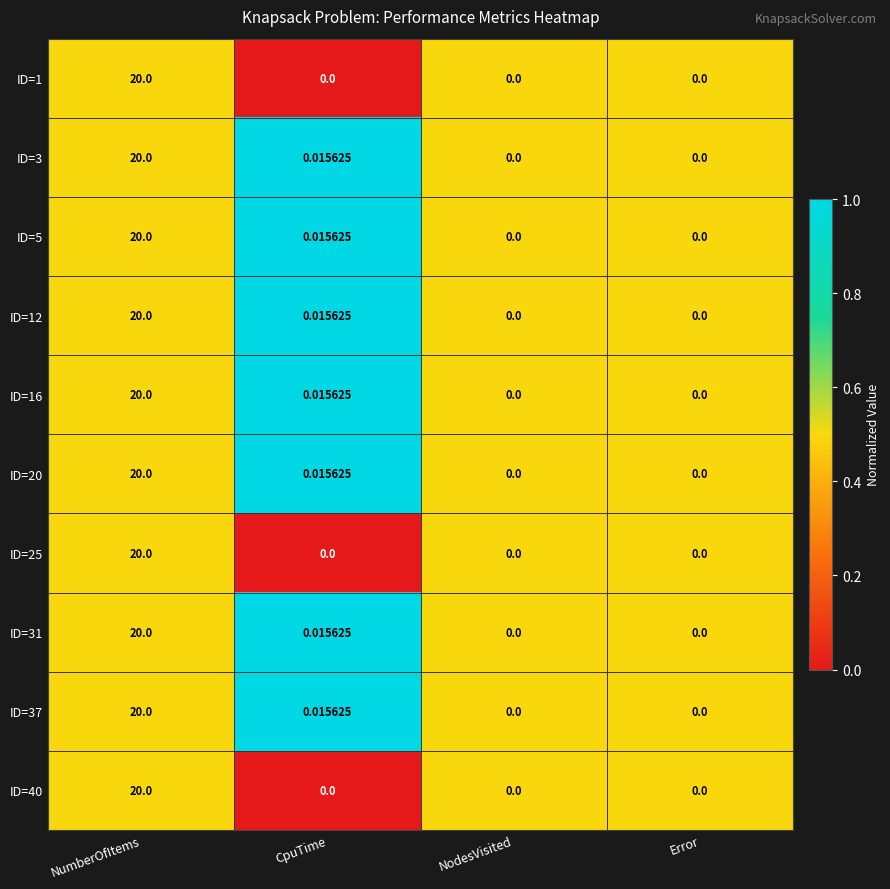

At which category is the sum across all series the highest?

NumberOfItems